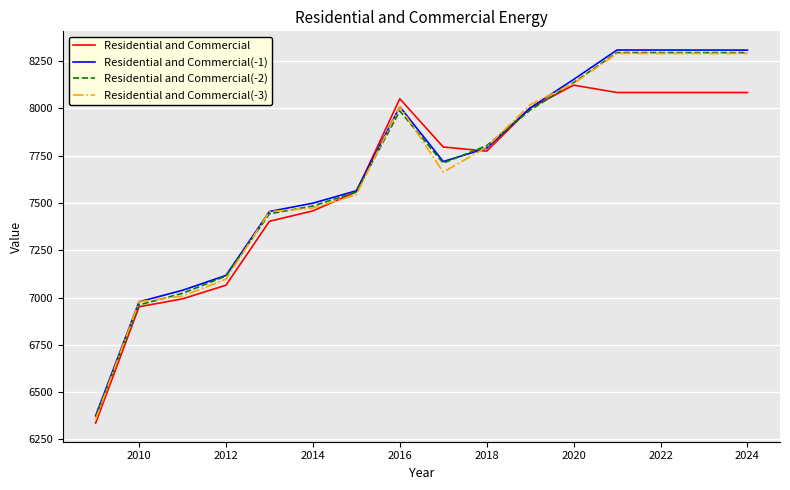

What is the greatest value displayed?

8308.9